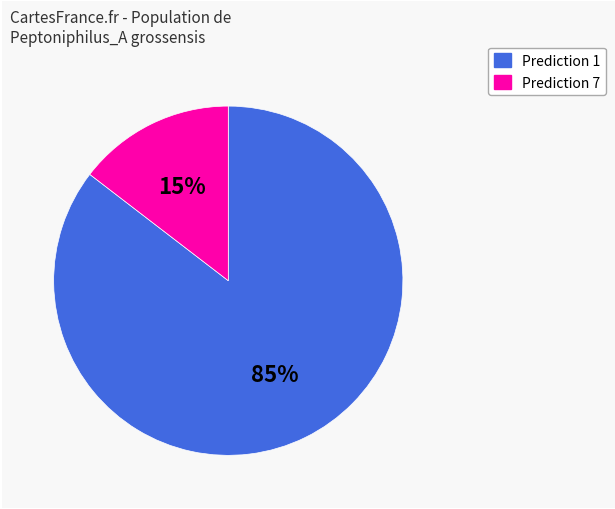

Is there any slice that represents more than half of the pie?

Yes